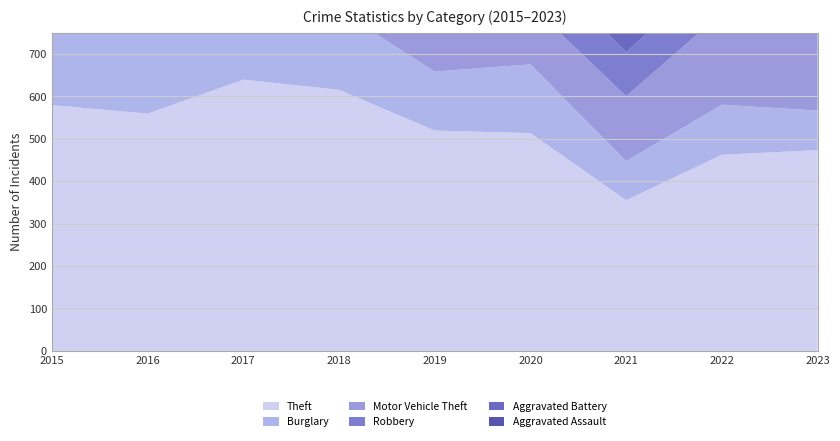

Reading right to left, extract all data points from this chart.

Theft: 473	462	355	513	519	615	639	559	579
Burglary: 93	118	92	162	139	187	258	254	275
Motor Vehicle Theft: 504	216	153	140	136	145	151	138	148
Robbery: 118	116	103	117	112	143	192	184	152
Aggravated Battery: 163	125	162	137	175	152	146	161	144
Aggravated Assault: 130	118	144	140	109	141	114	119	90